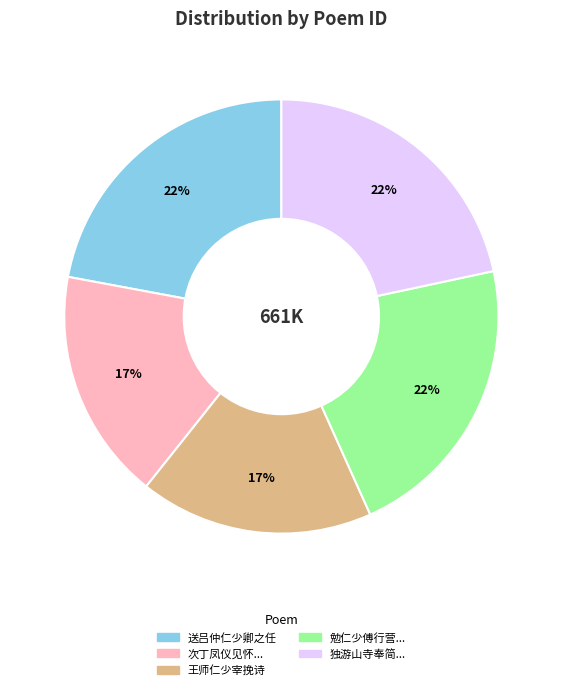

To the nearest percent, what is the average slice percentage?

20%